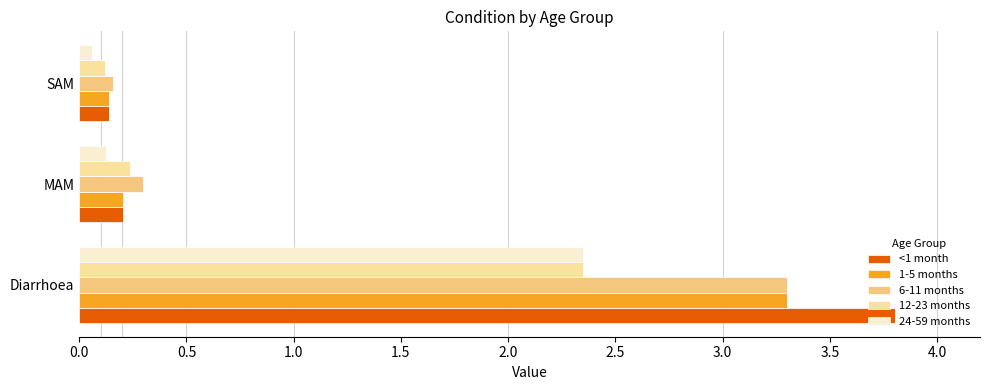

List the labels in order of 24-59 months value, largest first.

Diarrhoea, MAM, SAM